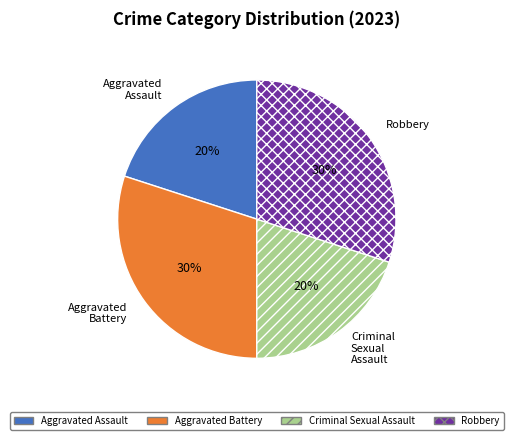

Do Aggravated Assault and Criminal Sexual Assault together represent more than half of the pie?

No